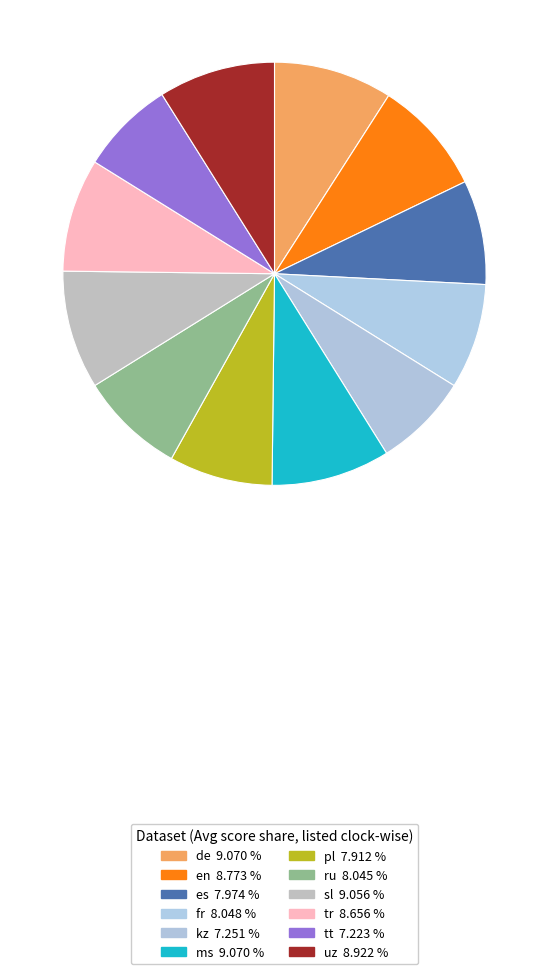

Combined, what portion of the pie is tt and fr?

15.3%